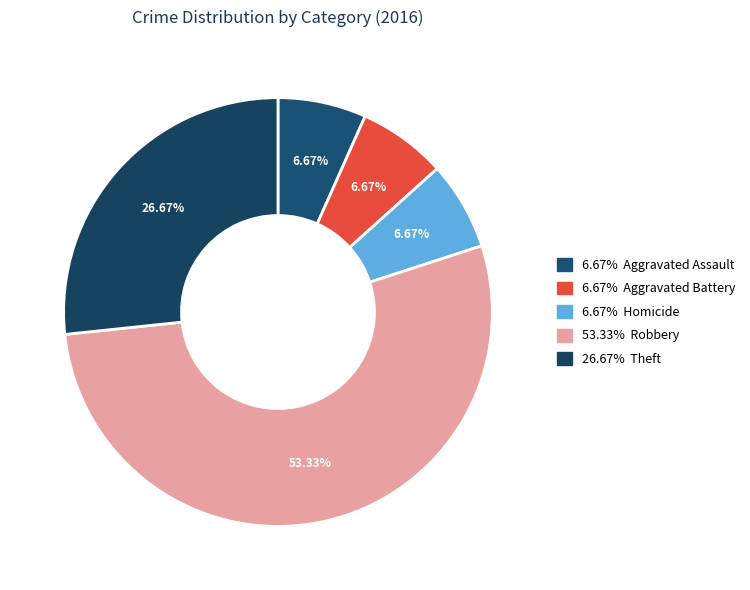

How many slices are in this pie chart?

5